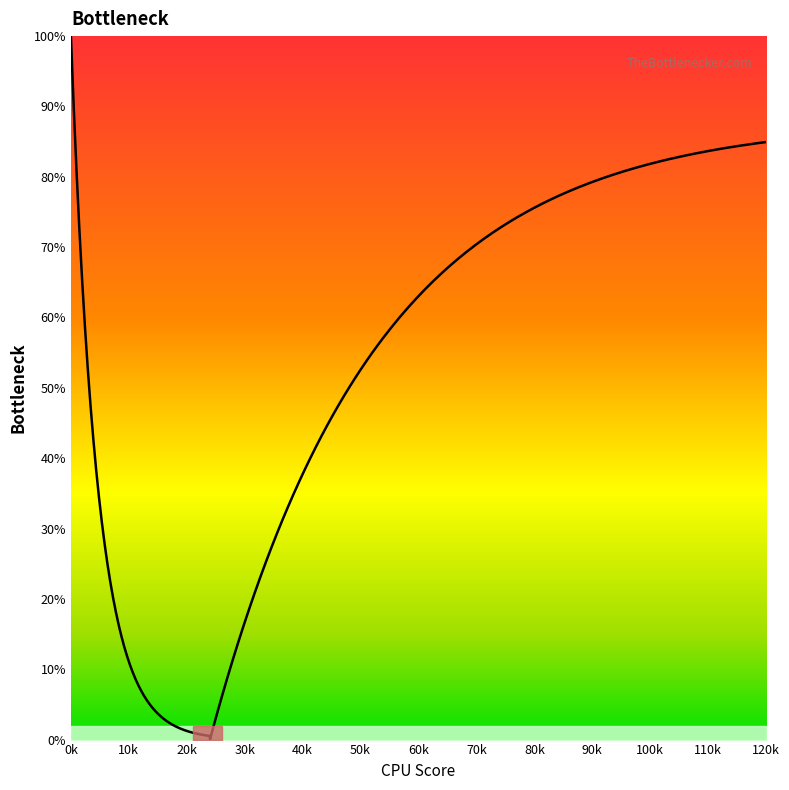

How many values exceed 50?

9